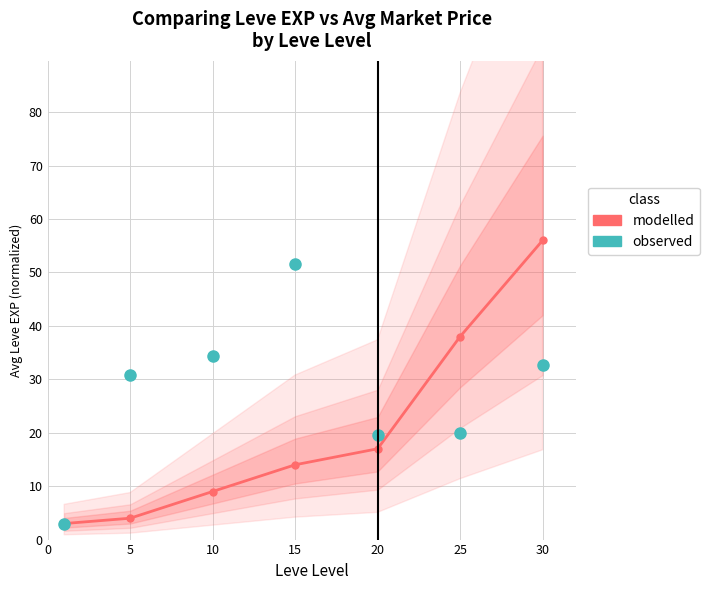

Is it true that modelled equals 56.0 at 30?

True